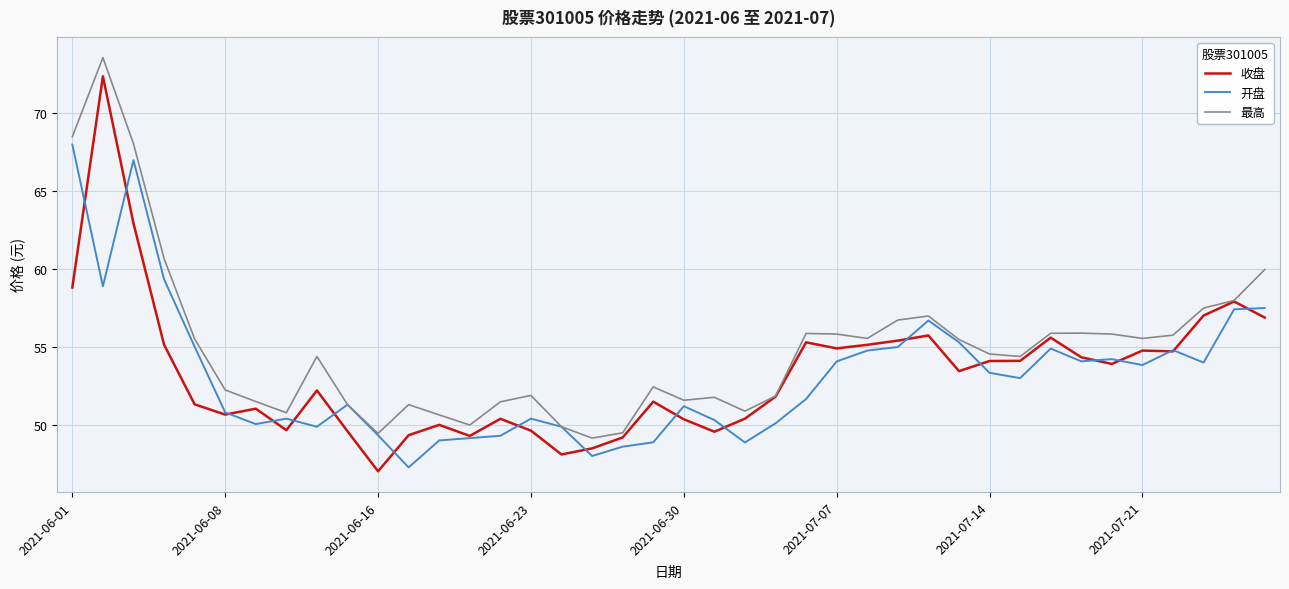

Which series has the largest total across all categories?

最高